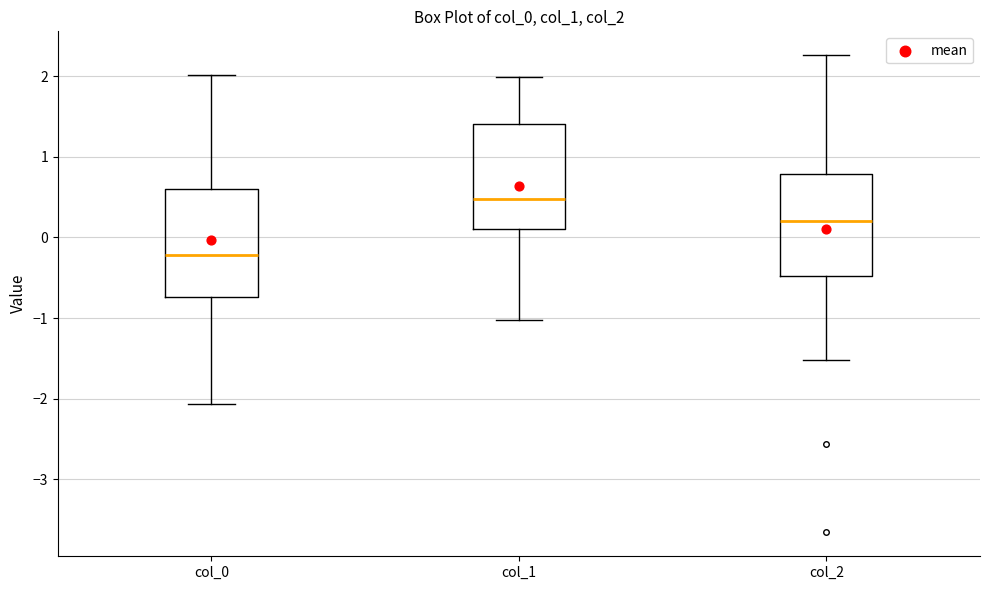

Where is the lower edge of the box for col_1 on the y-axis? The values are not printed on the chart, so give them approximately, as read against the axis.

0.1